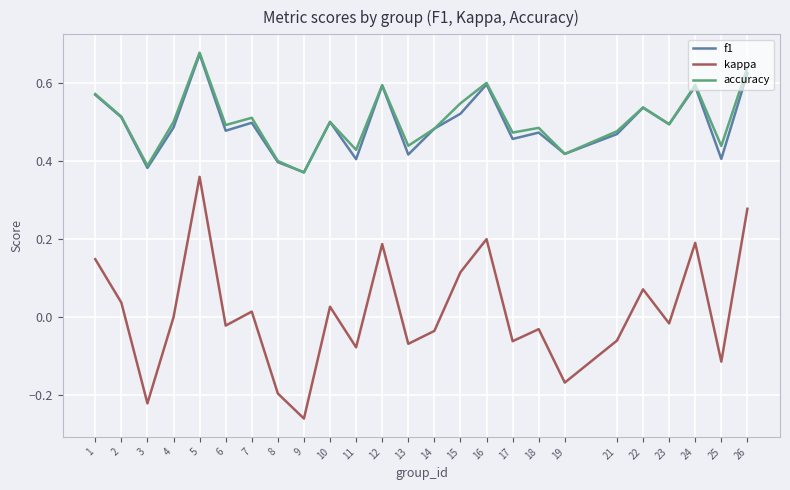

At which label does f1 reach its peak?

5